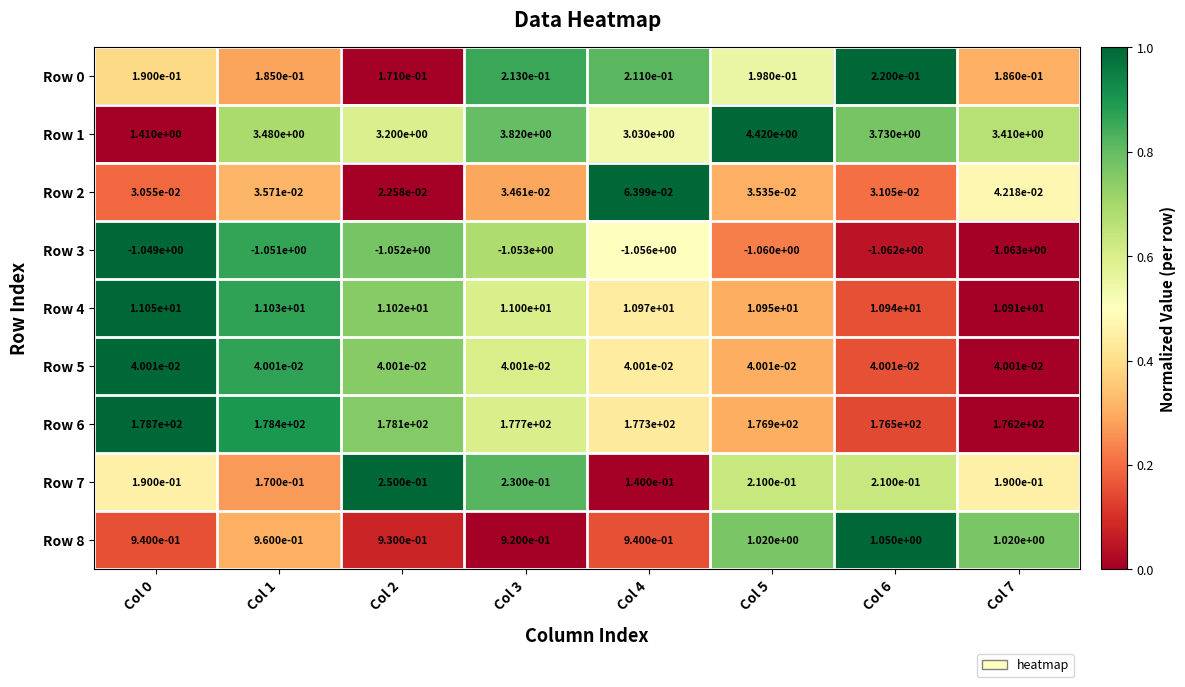

Is the value of Row 2 at Col 3 greater than the value of Row 0 at Col 5?

No